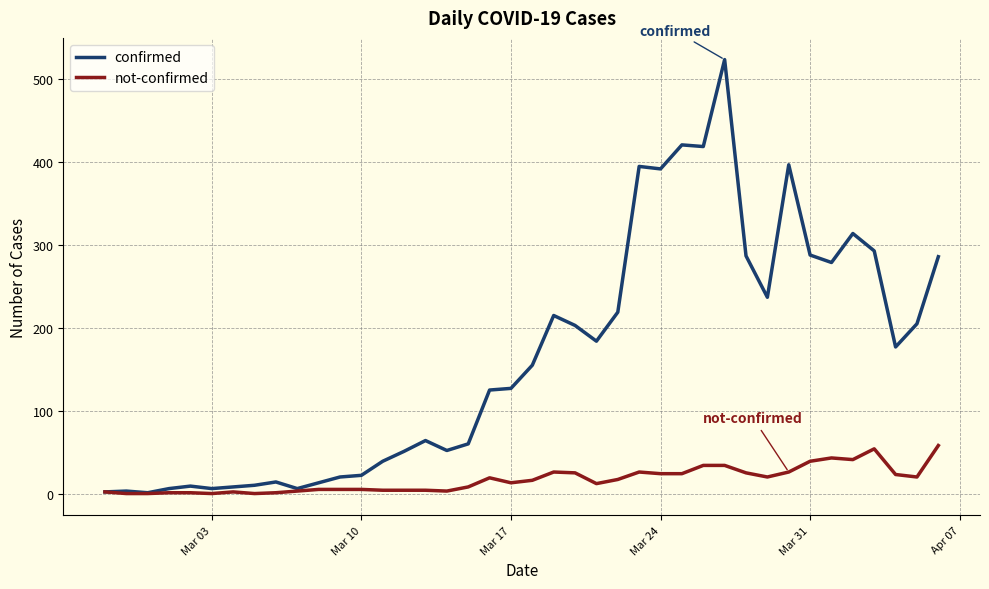

At how many categories does at least one series exceed 489?

1